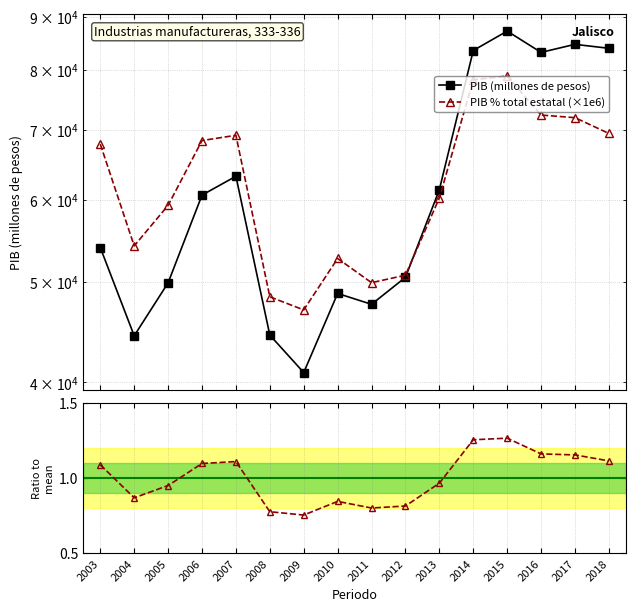

At which category does Ratio to mean reach its first local peak?

2007